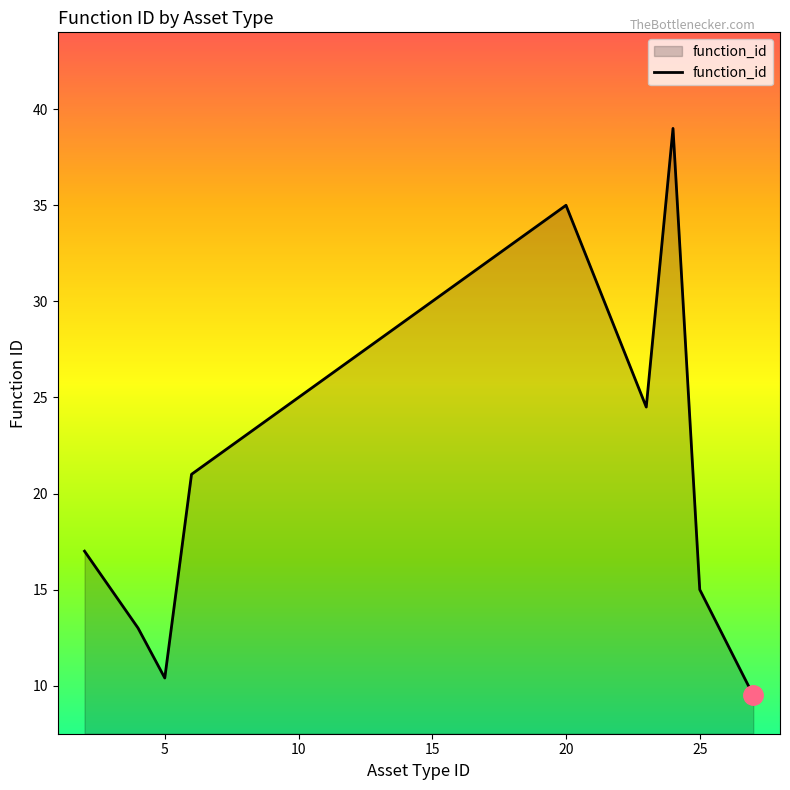

Count the number of categories in the chart.

17